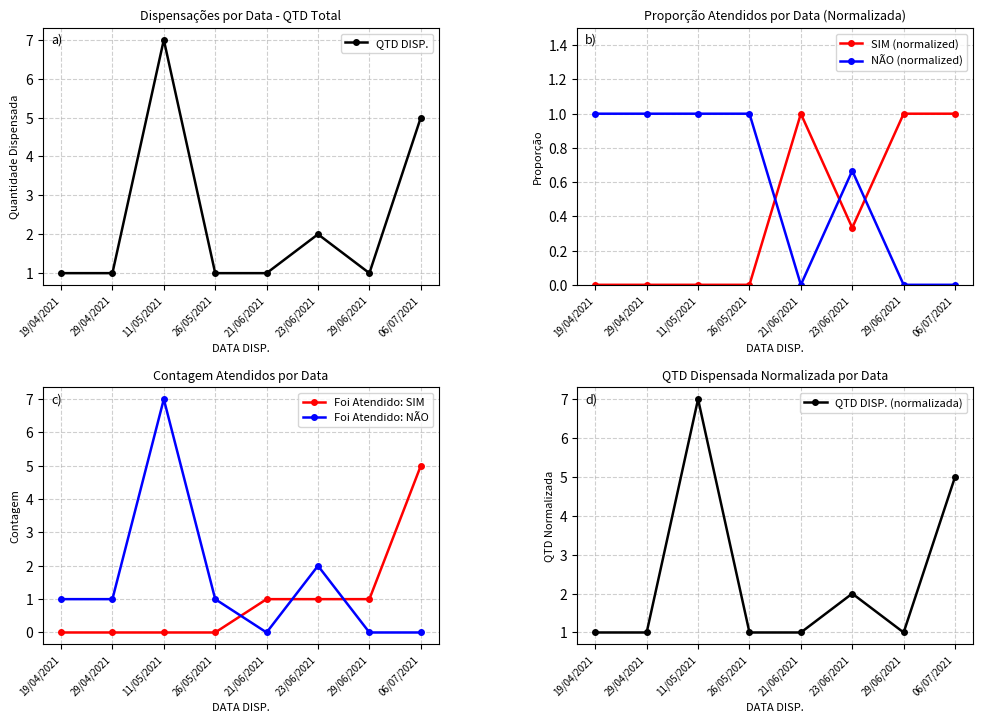

List the series in order of their peak value, lowest first.

SIM (normalized), NÃO (normalized), Foi Atendido: SIM, QTD DISP., Foi Atendido: NÃO, QTD DISP. (normalizada)